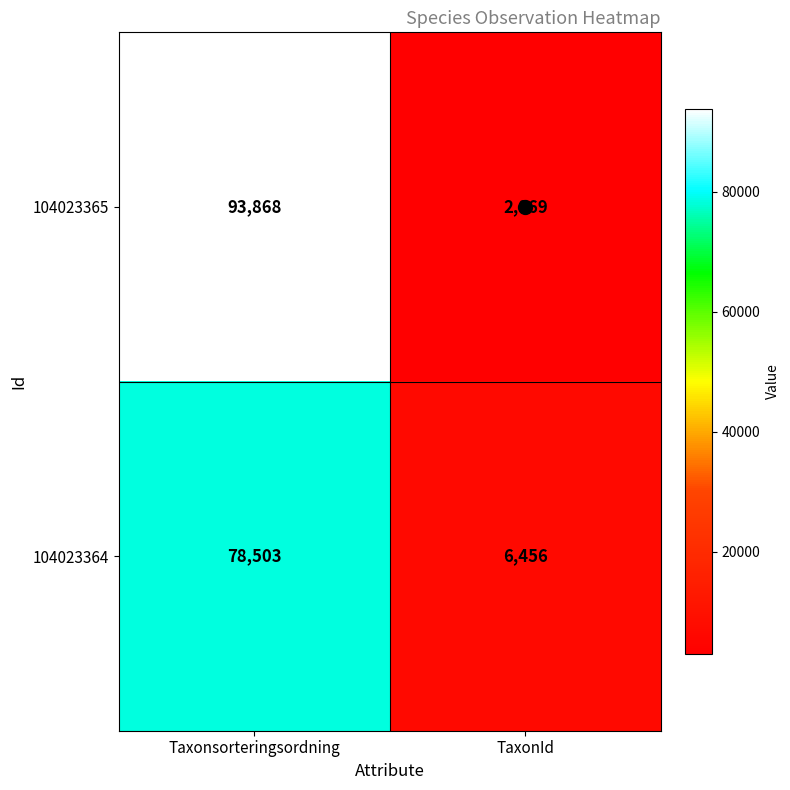

Is it true that 104023364 equals 3271 at TaxonId?

False